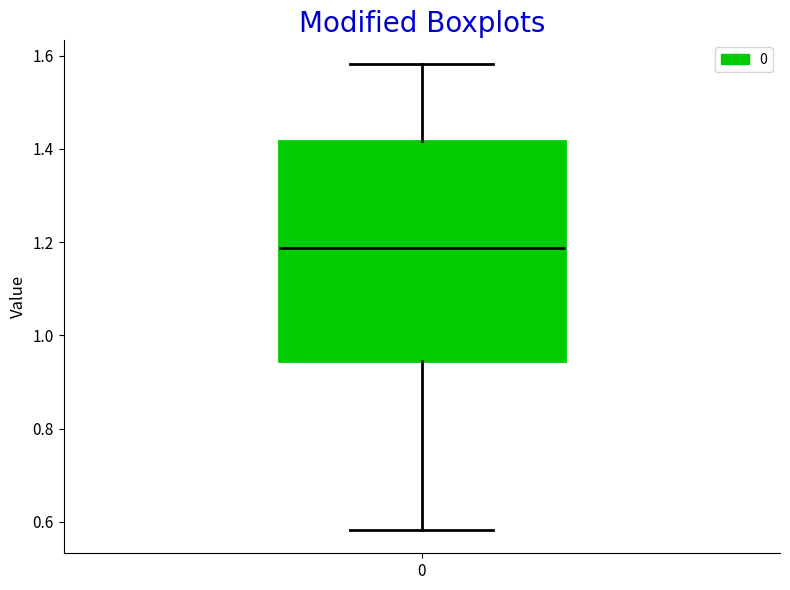

Read this box plot against the y-axis: the position of the median line, the range covered by the box, and the ends of both whiskers. The values are not printed on the chart, so give them approximately, as read against the axis.

median 1.18, box 0.94 to 1.42, whiskers 0.58 to 1.58